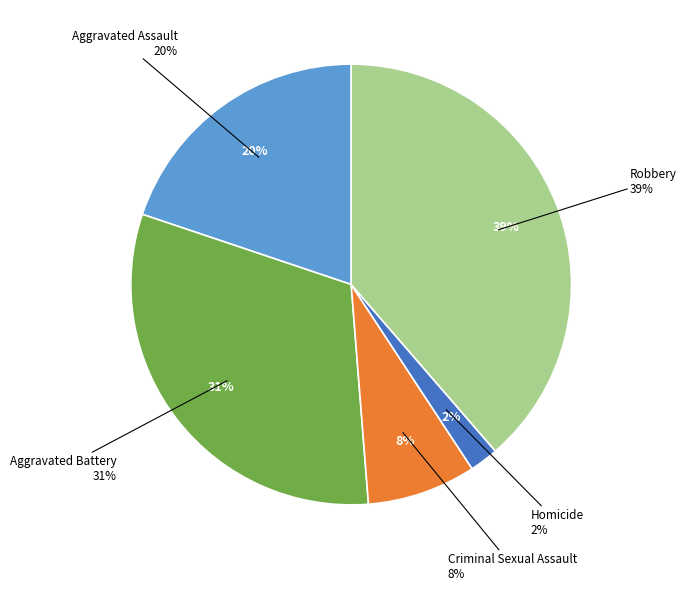

Rank the categories by value from highest to lowest.

Robbery, Aggravated Battery, Aggravated Assault, Criminal Sexual Assault, Homicide